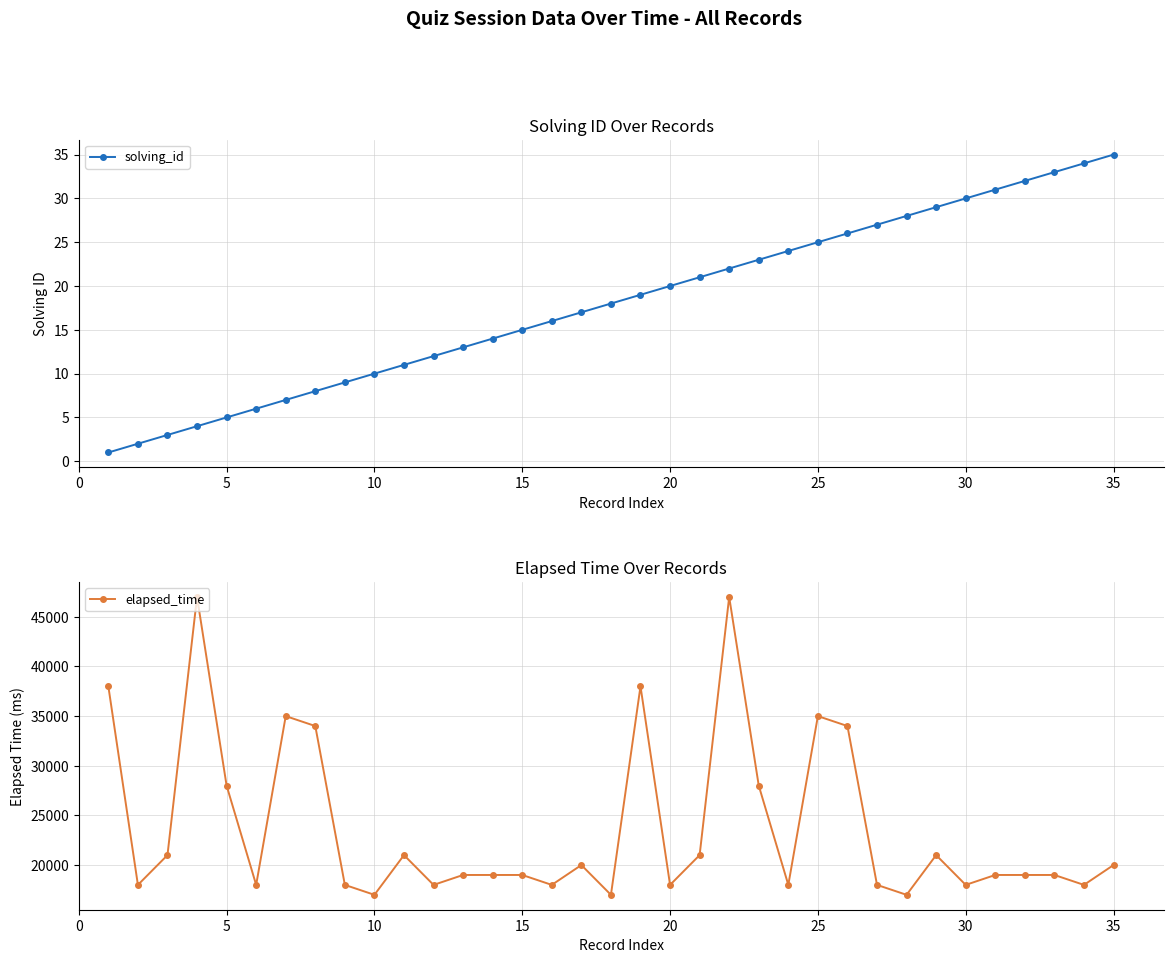

What is the difference between the second highest and second lowest values in the solving_id series?

32